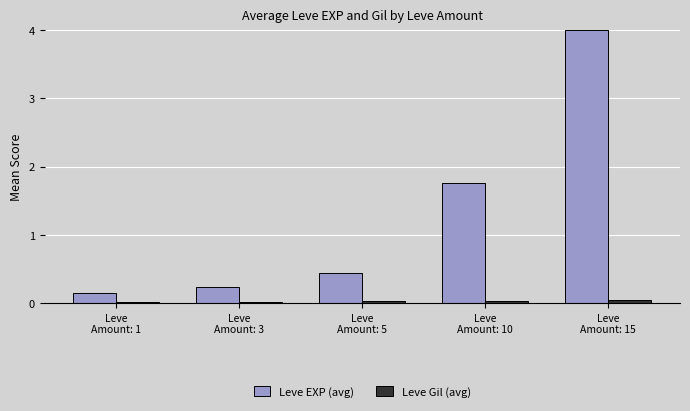

What position from the right is Leve
Amount: 1?

5